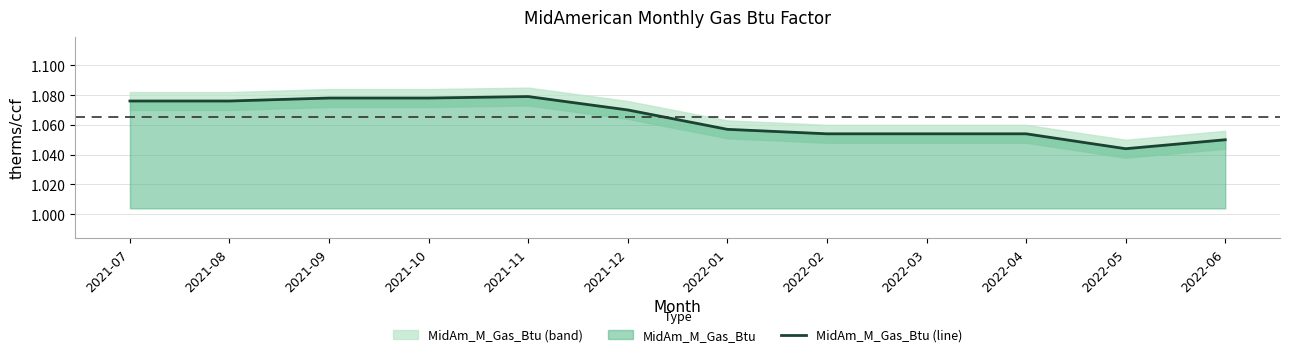

How many lines are shown in the chart?

1